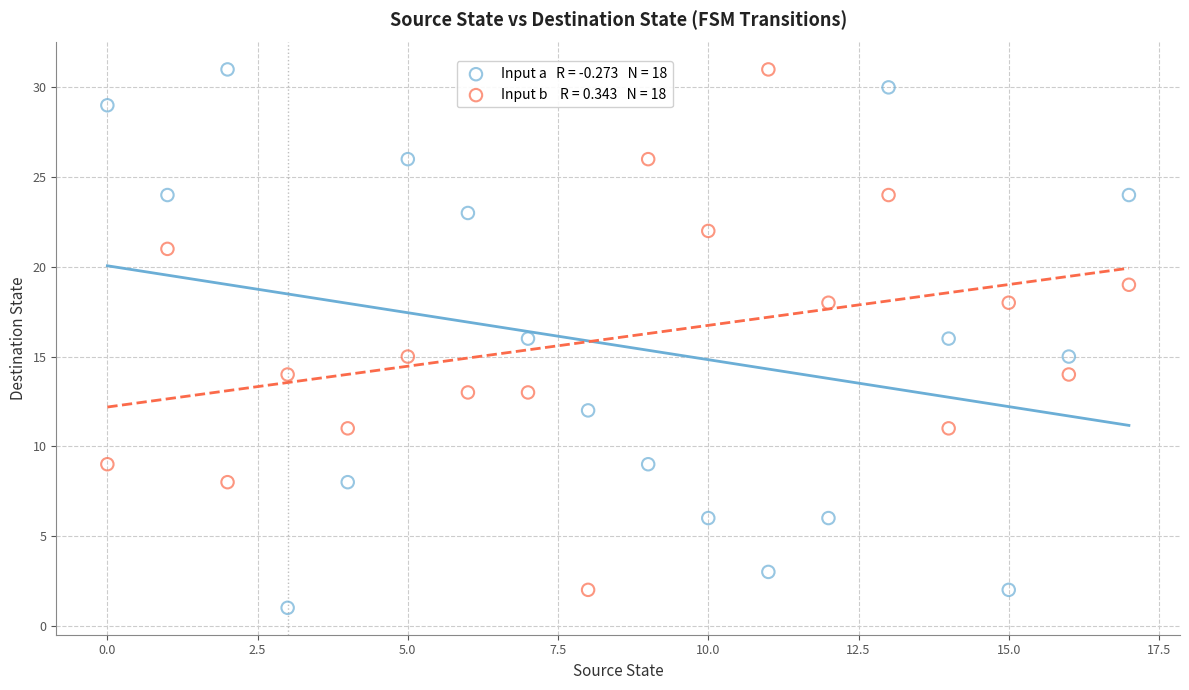

Across all data points, what is the range of Y values (max minus min)?

30